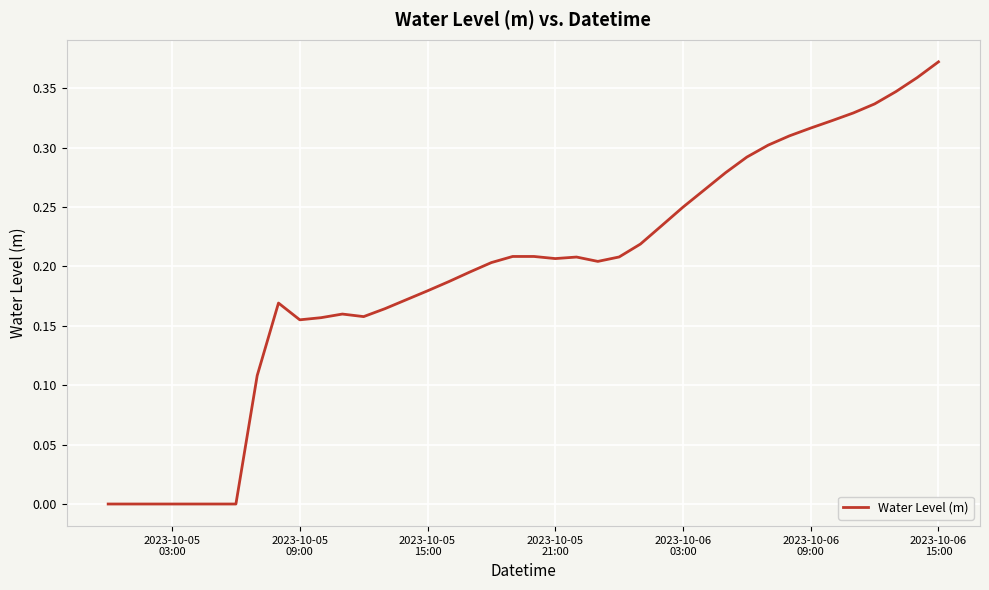

True or false: the data has more than 0 interior local peaks.

True